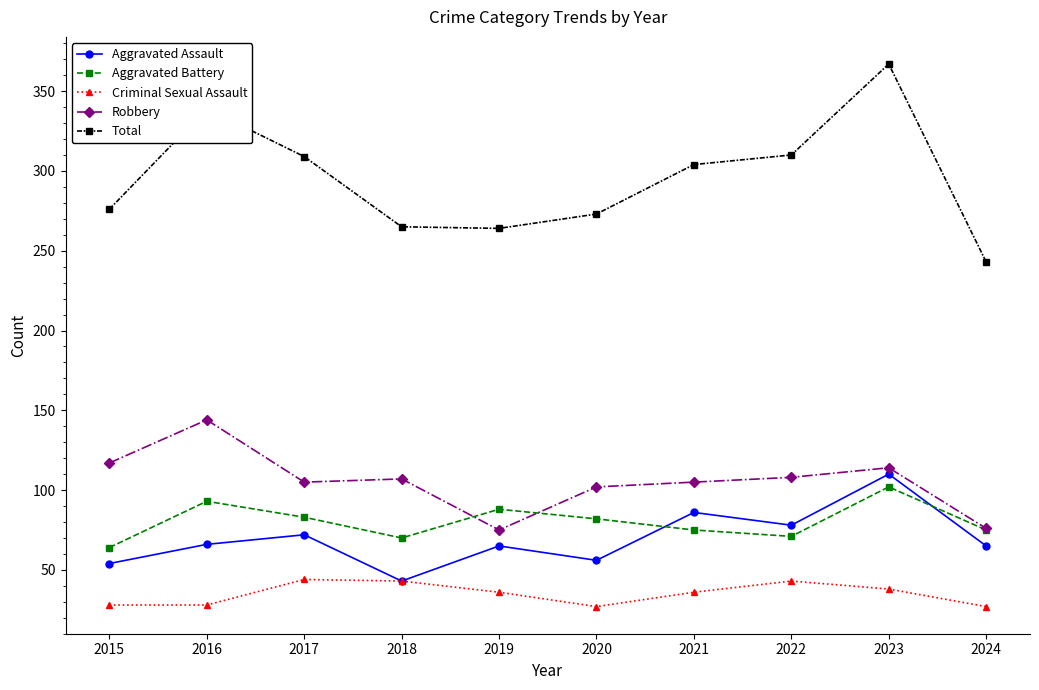

What is the difference between the highest and lowest values at 2015?

248